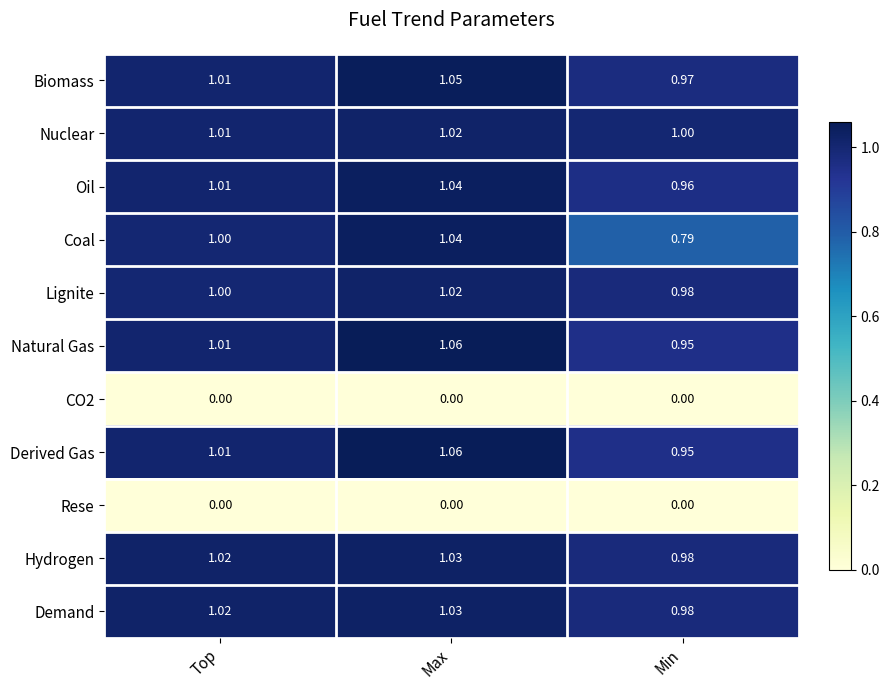

Rank the categories by Natural Gas value from lowest to highest.

Min, Top, Max